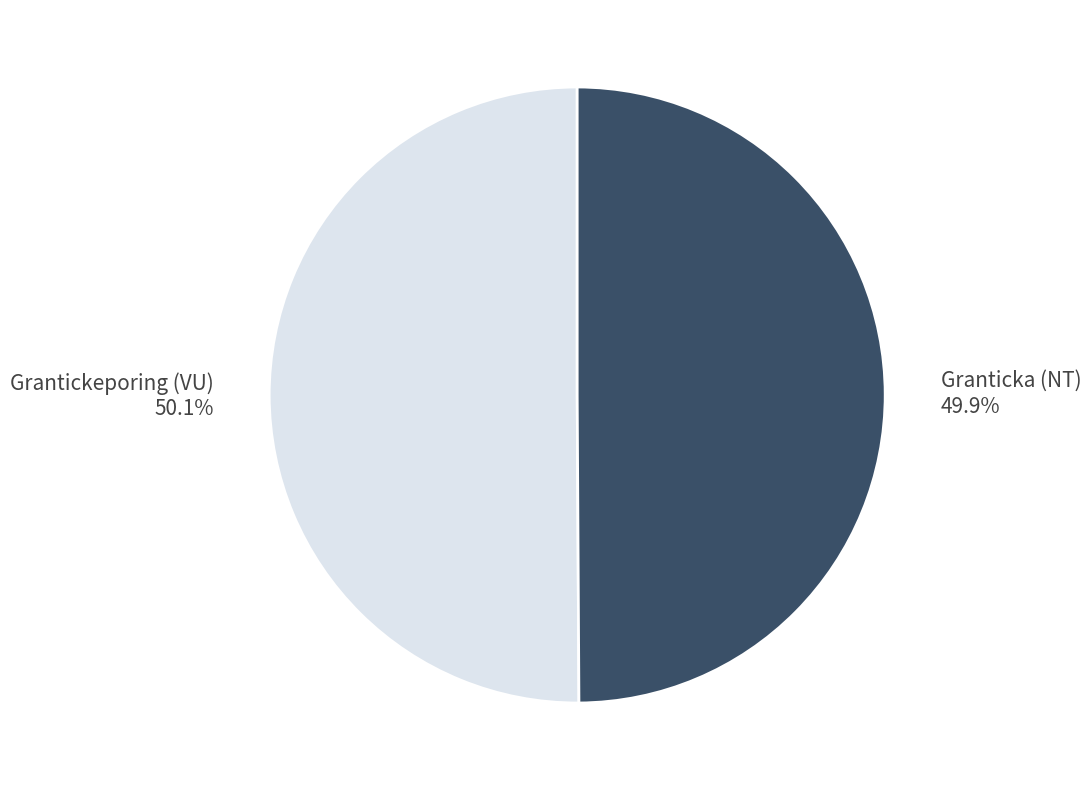

Is there a majority slice in this chart?

Yes